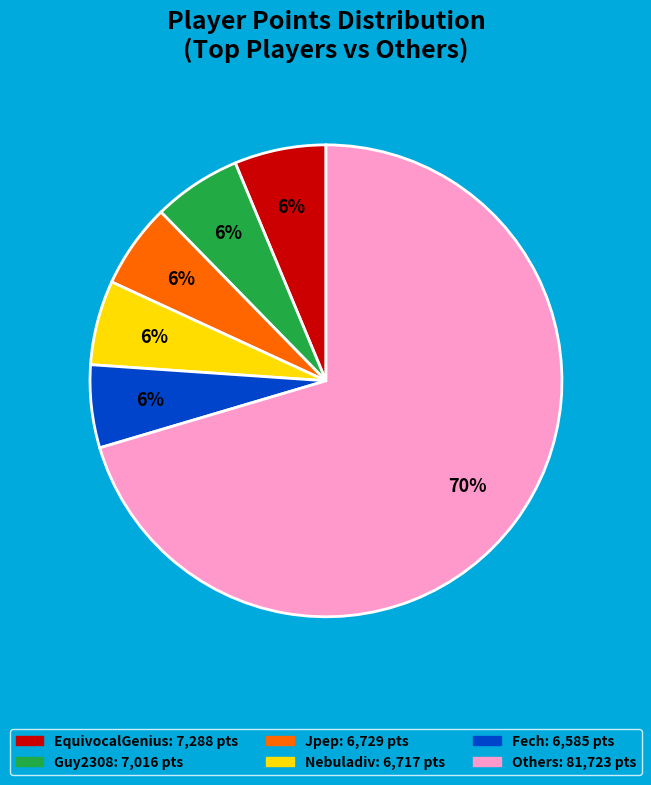

To the nearest percent, what is the average slice percentage?

17%